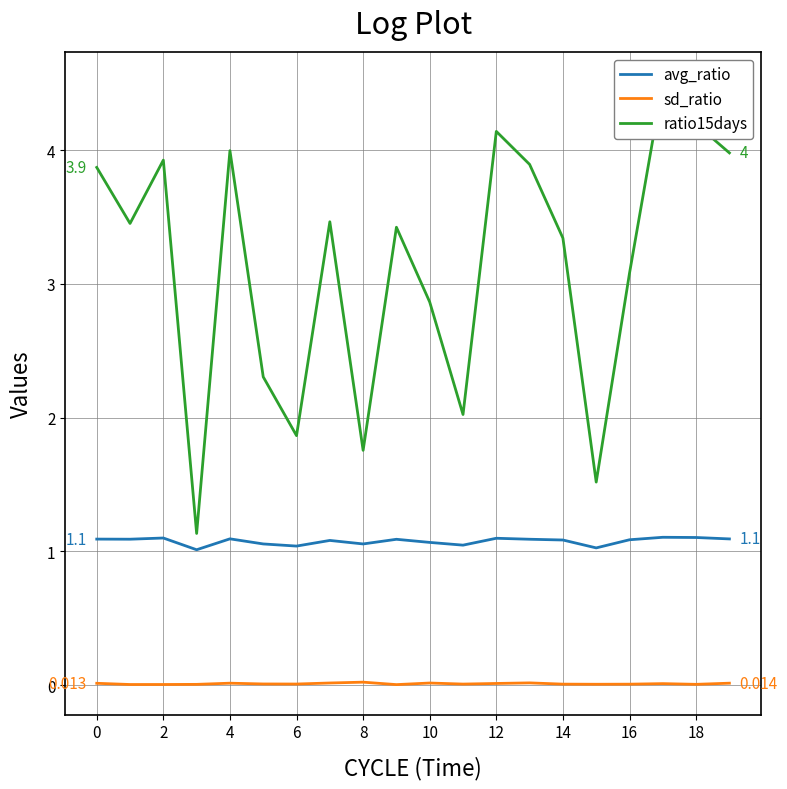

At 13, list the series in order from largest to smallest.

ratio15days, avg_ratio, sd_ratio